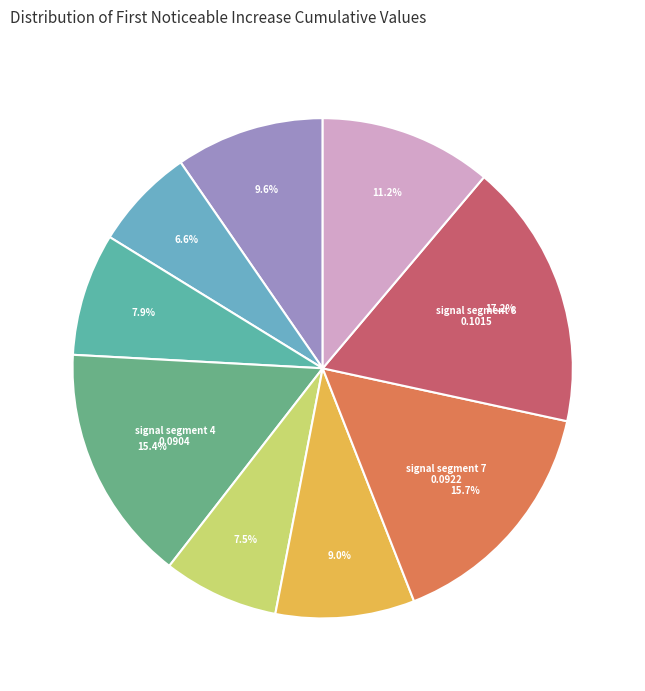

To the nearest percent, what is the difference between the largest and smallest slice percentages?

11%